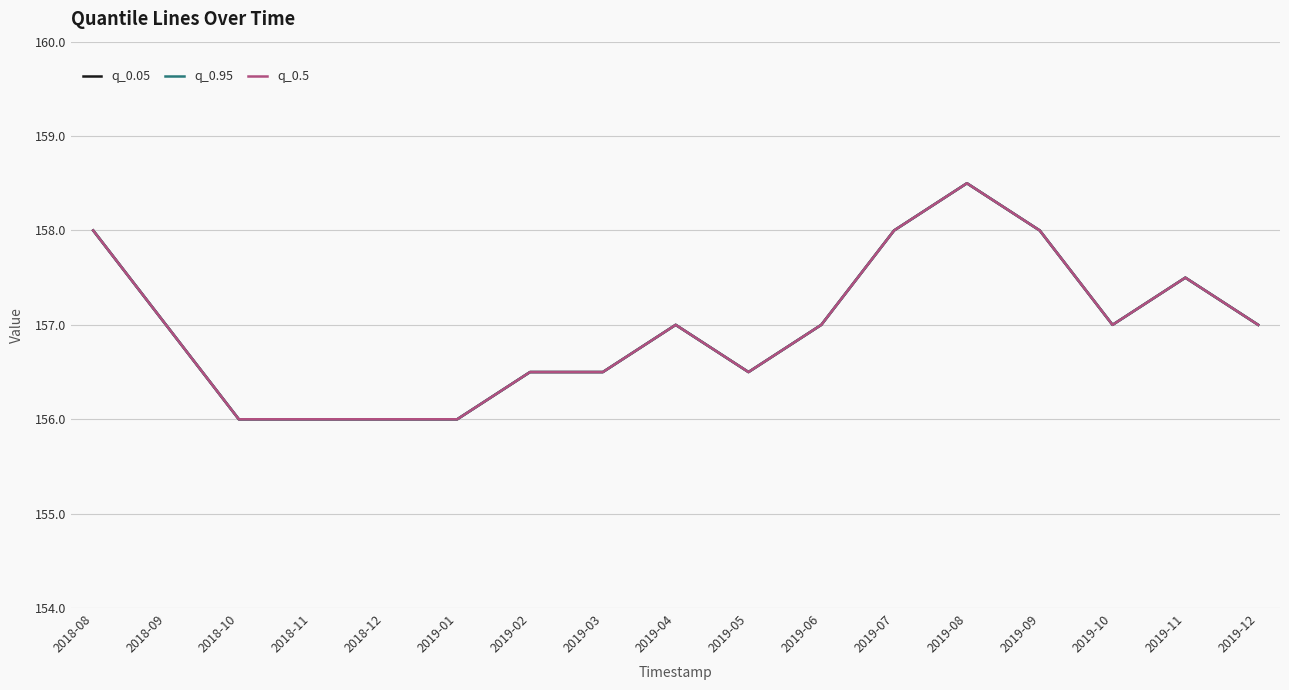

Count the q_0.95 values in the range 156 to 157.

12